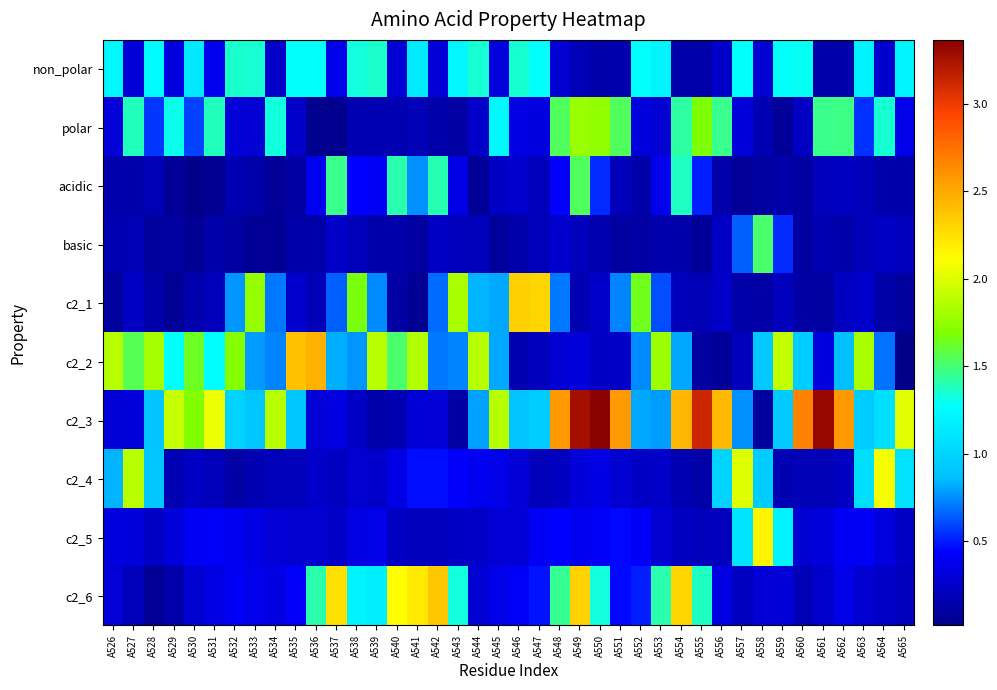

Rank the series at A529 from lowest to highest value.

c2_1, acidic, basic, c2_6, c2_4, c2_5, non_polar, c2_2, polar, c2_3